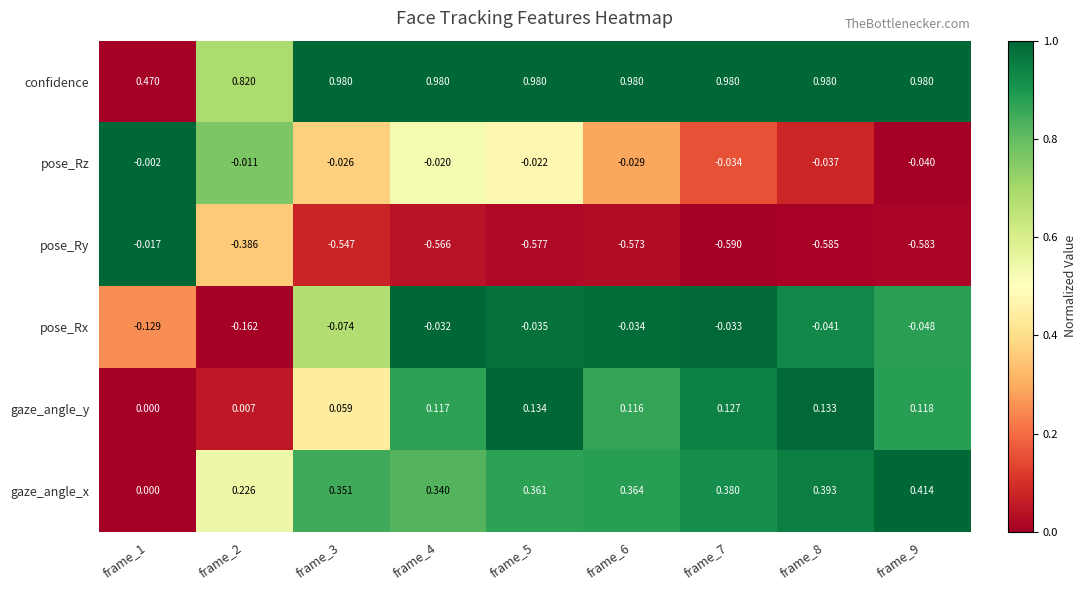

Between frame_5 and frame_8, which series saw the biggest shift?

gaze_angle_x